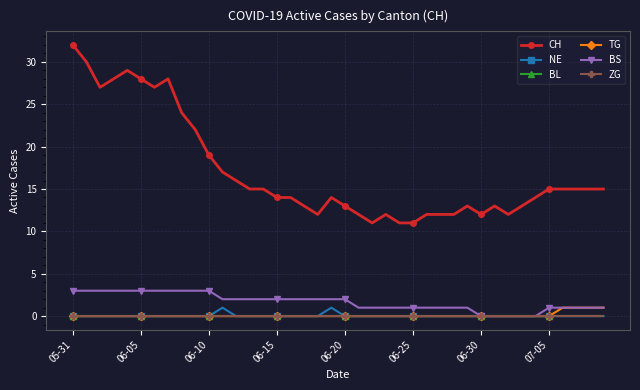

Reading left to right, extract all data points from this chart.

CH: 32	30	27	28	29	28	27	28	24	22	19	17	16	15	15	14	14	13	12	14	13	12	11	12	11	11	12	12	12	13	12	13	12	13	14	15	15	15	15	15
NE: 0	0	0	0	0	0	0	0	0	0	0	1	0	0	0	0	0	0	0	1	0	0	0	0	0	0	0	0	0	0	0	0	0	0	0	0	0	0	0	0
BL: 0	0	0	0	0	0	0	0	0	0	0	0	0	0	0	0	0	0	0	0	0	0	0	0	0	0	0	0	0	0	0	0	0	0	0	0	0	0	0	0
TG: 0	0	0	0	0	0	0	0	0	0	0	0	0	0	0	0	0	0	0	0	0	0	0	0	0	0	0	0	0	0	0	0	0	0	0	0	1	1	1	1
BS: 3	3	3	3	3	3	3	3	3	3	3	2	2	2	2	2	2	2	2	2	2	1	1	1	1	1	1	1	1	1	0	0	0	0	0	1	1	1	1	1
ZG: 0	0	0	0	0	0	0	0	0	0	0	0	0	0	0	0	0	0	0	0	0	0	0	0	0	0	0	0	0	0	0	0	0	0	0	0	0	0	0	0